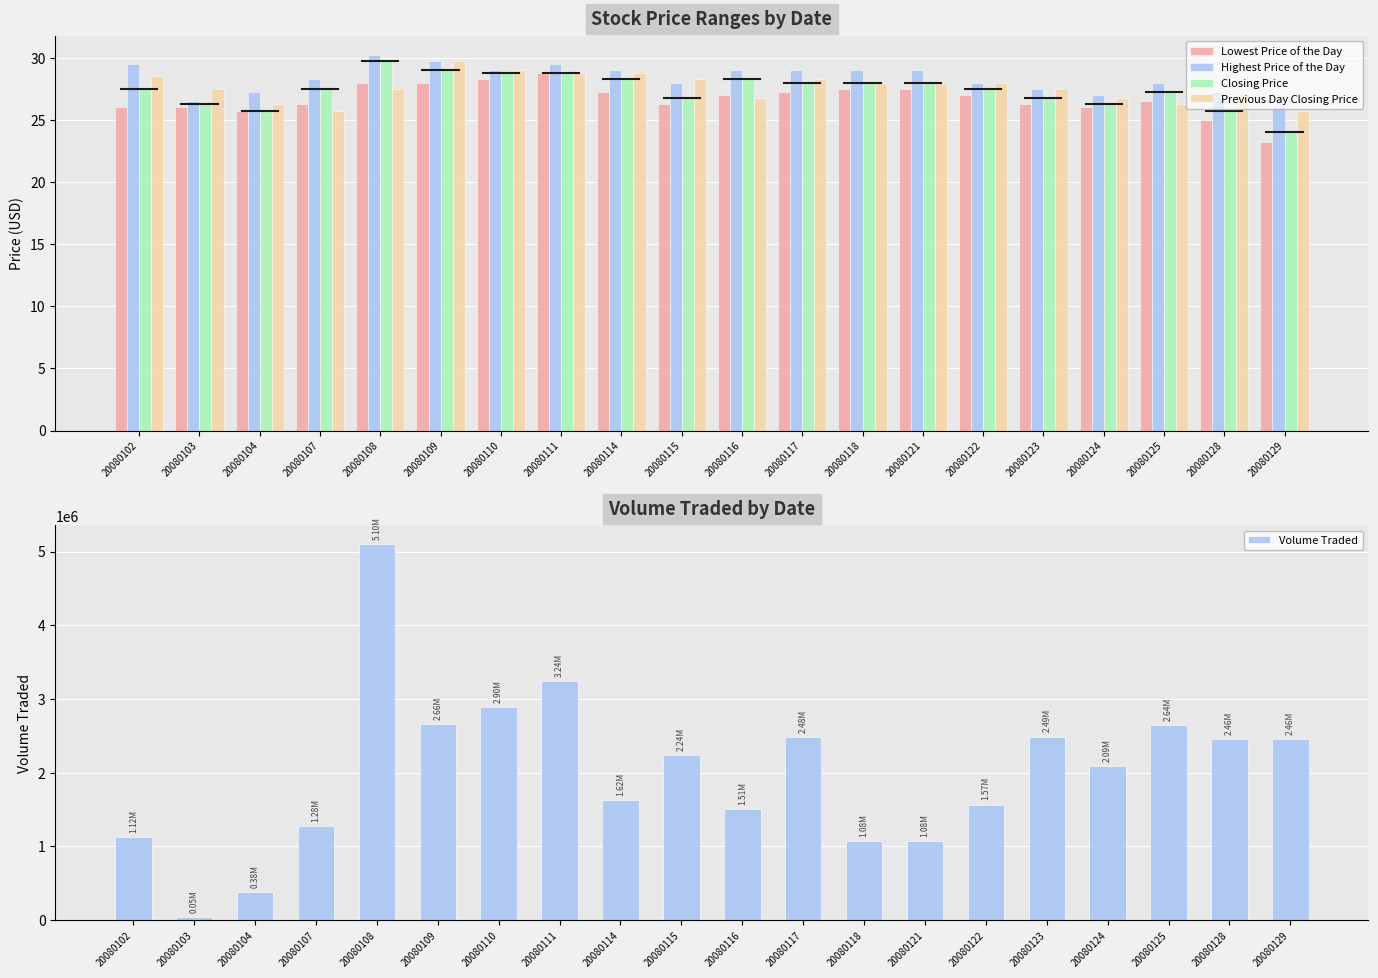

At which category does the chart reach its minimum across all series?

20080129